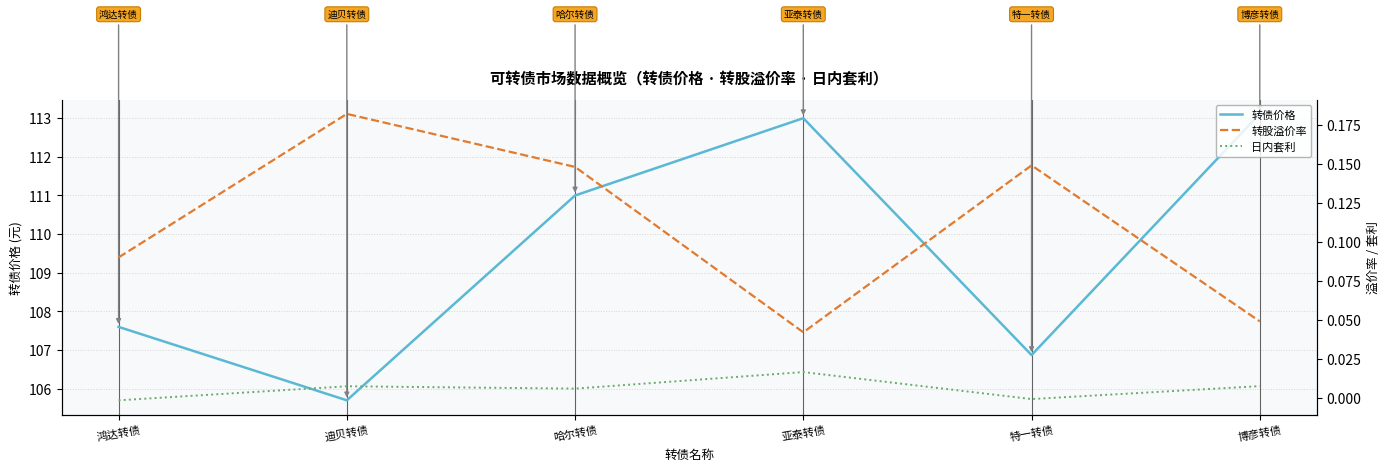

What is the greatest value displayed?

113.1